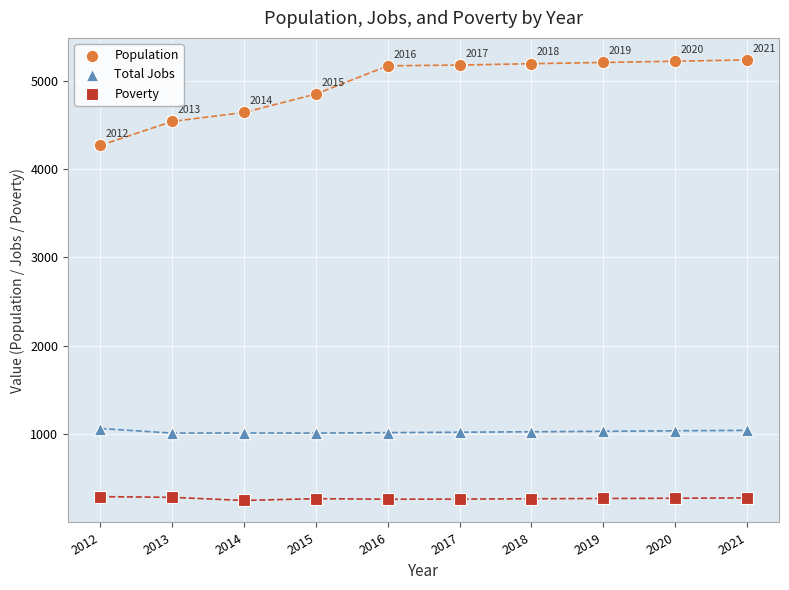

What is the X range (max minus min) for the scatter plot?

9